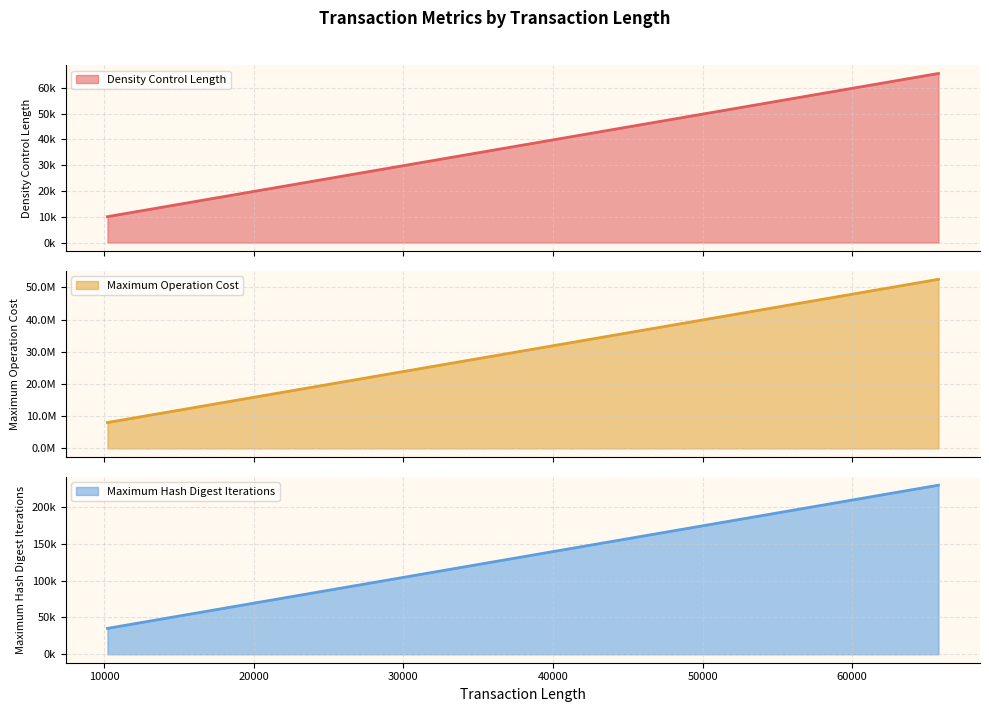

Is it true that Maximum Operation Cost equals 16912 at 10220?

False